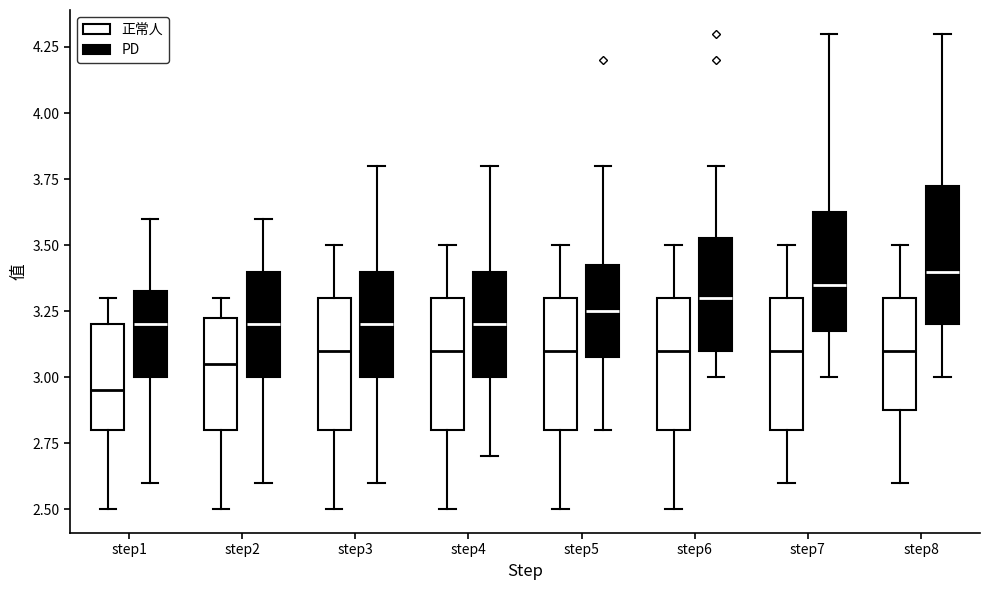

Reading left to right, transcribe this box plot: for each box, give where its median line is, the range the box spans, and where its two whiskers end, as read against the y-axis. The values are not printed on the chart, so give them approximately, as read against the axis.

step1 (正常人): median 2.95, box 2.80 to 3.20, whiskers 2.50 to 3.30
step1 (PD): median 3.20, box 3.00 to 3.35, whiskers 2.60 to 3.60
step2 (正常人): median 3.05, box 2.80 to 3.25, whiskers 2.50 to 3.30
step2 (PD): median 3.20, box 3.00 to 3.40, whiskers 2.60 to 3.60
step3 (正常人): median 3.10, box 2.80 to 3.30, whiskers 2.50 to 3.50
step3 (PD): median 3.20, box 3.00 to 3.40, whiskers 2.60 to 3.80
step4 (正常人): median 3.10, box 2.80 to 3.30, whiskers 2.50 to 3.50
step4 (PD): median 3.20, box 3.00 to 3.40, whiskers 2.70 to 3.80
step5 (正常人): median 3.10, box 2.80 to 3.30, whiskers 2.50 to 3.50
step5 (PD): median 3.25, box 3.10 to 3.45, whiskers 2.80 to 3.80
step6 (正常人): median 3.10, box 2.80 to 3.30, whiskers 2.50 to 3.50
step6 (PD): median 3.30, box 3.10 to 3.55, whiskers 3.00 to 3.80
step7 (正常人): median 3.10, box 2.80 to 3.30, whiskers 2.60 to 3.50
step7 (PD): median 3.35, box 3.20 to 3.65, whiskers 3.00 to 4.30
step8 (正常人): median 3.10, box 2.90 to 3.30, whiskers 2.60 to 3.50
step8 (PD): median 3.40, box 3.20 to 3.75, whiskers 3.00 to 4.30